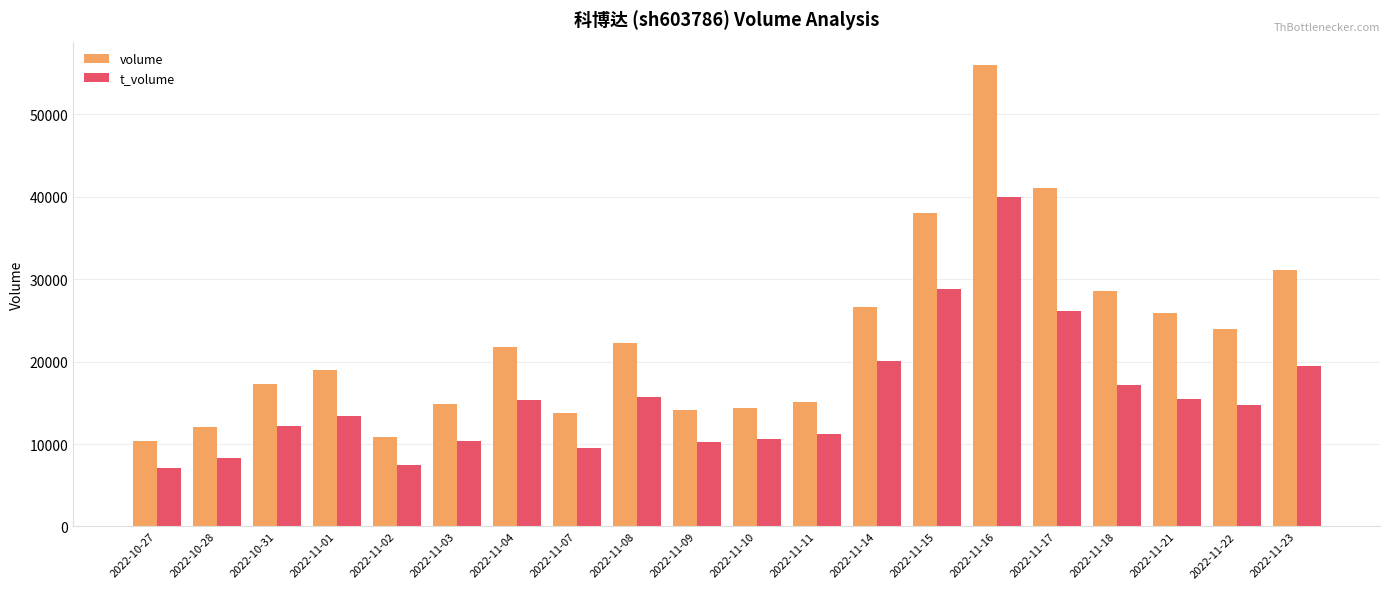

At which label does volume reach its minimum?

2022-10-27